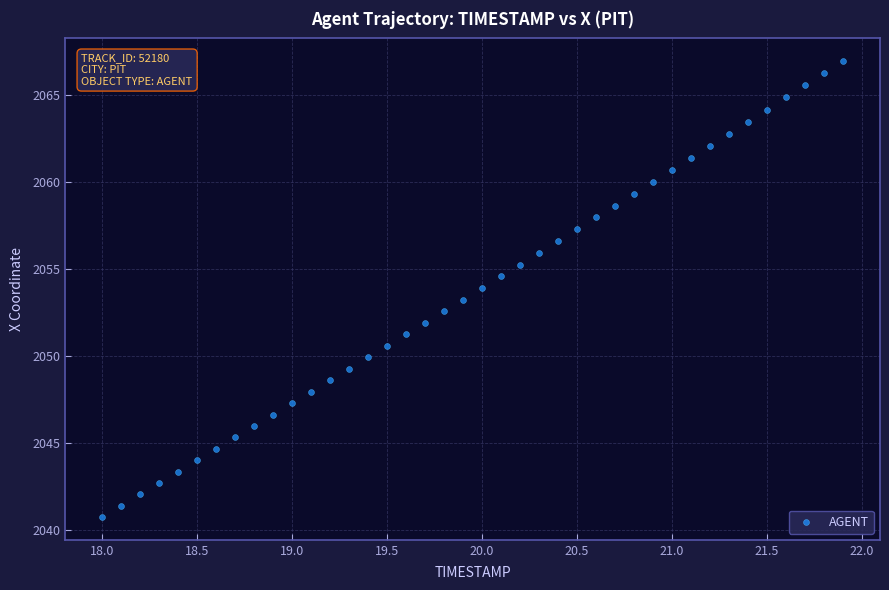

What is the range of X values (max minus min)?

3.9